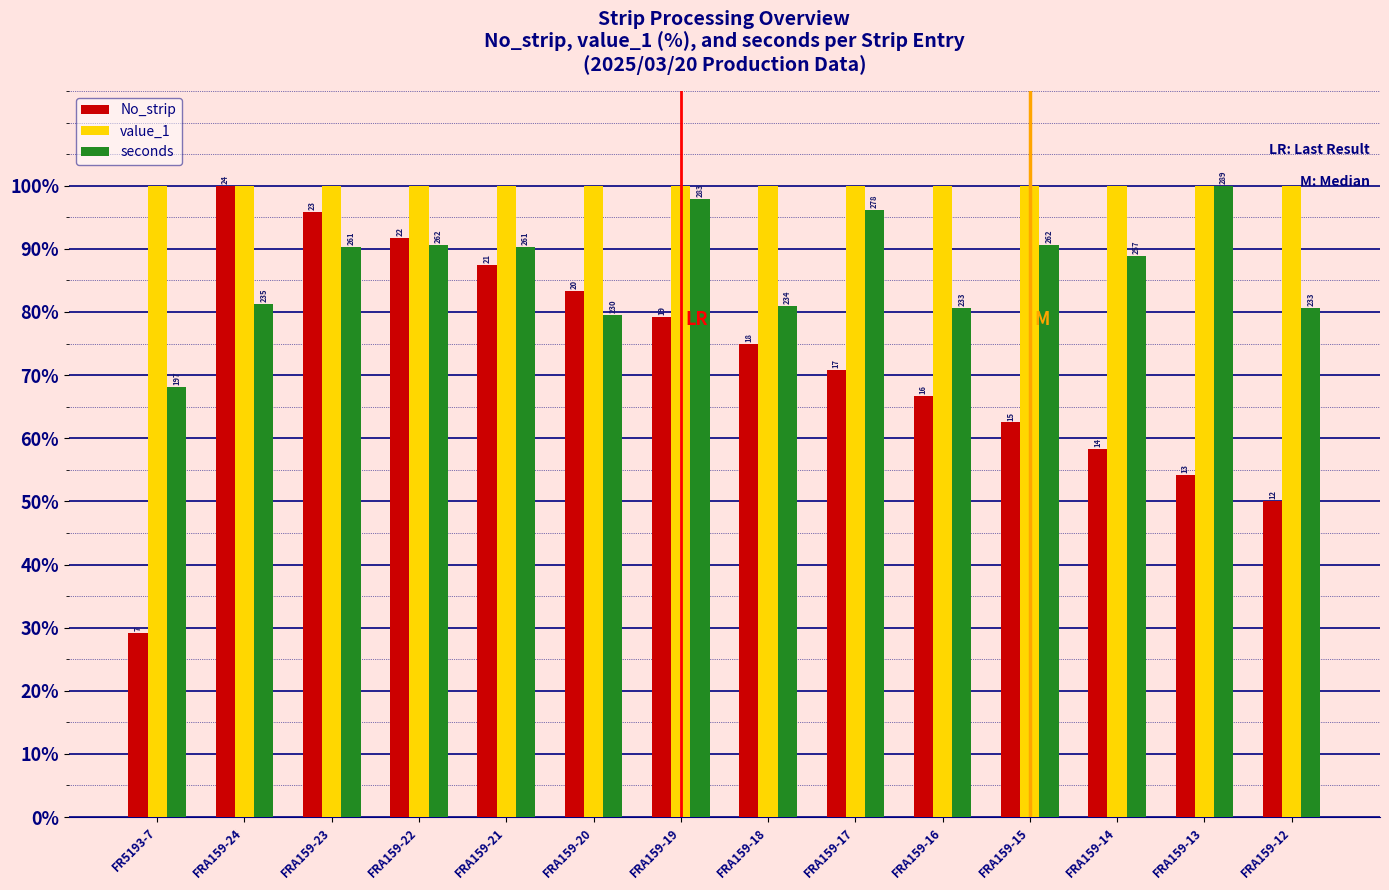

What are all the series names shown in the legend?

No_strip, value_1, seconds